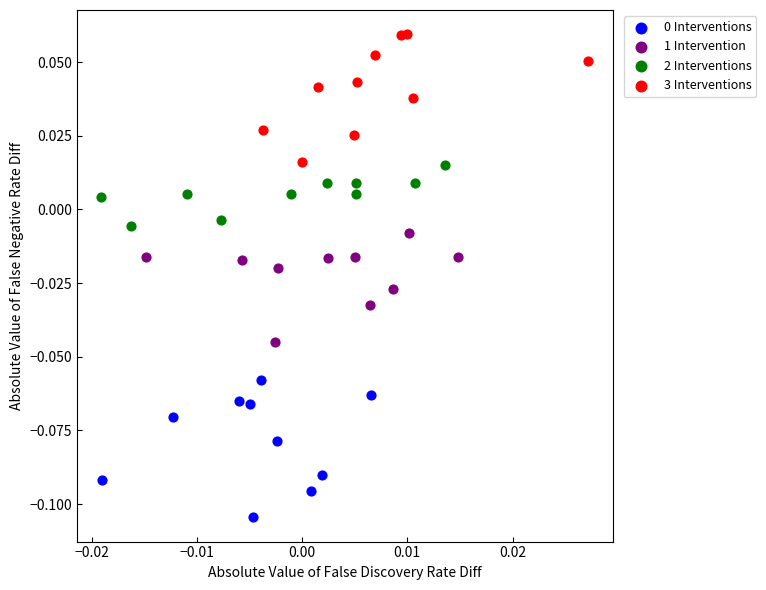

Which series reaches the maximum Y coordinate?

3 Interventions